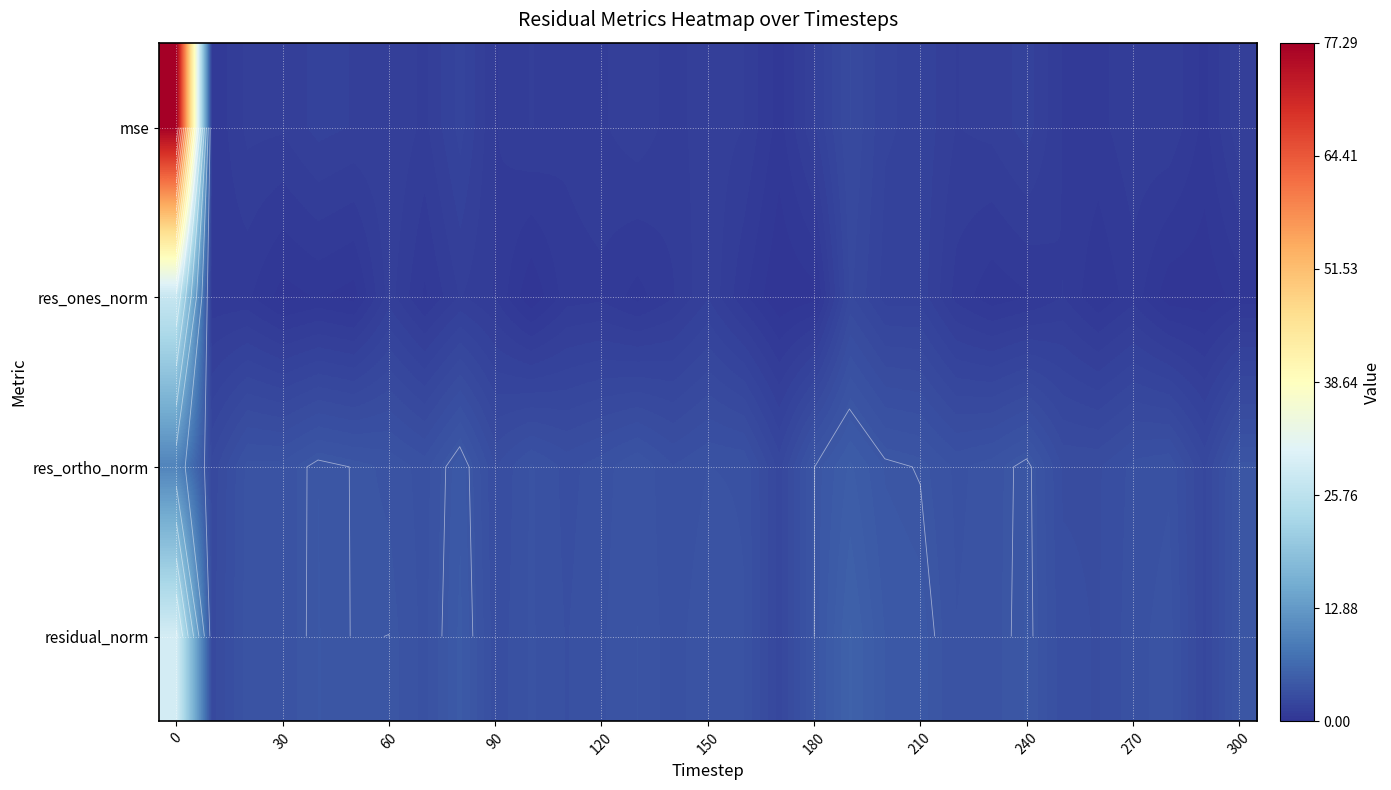

How many series are shown in this chart?

4